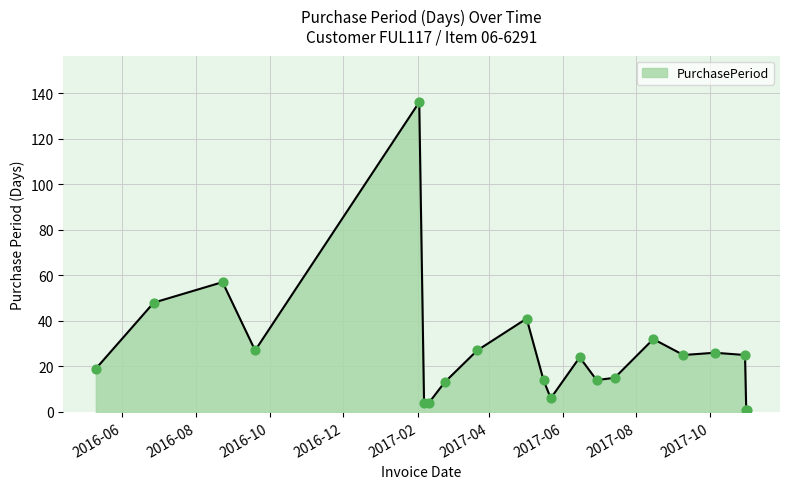

What is the difference between the maximum and minimum values?

135